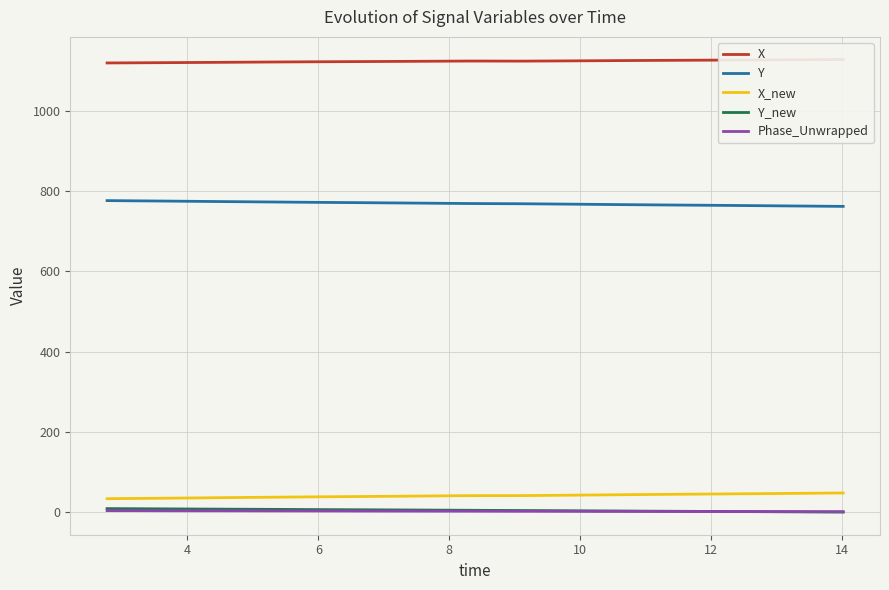

True or false: Y and Y_new cross at least once.

False